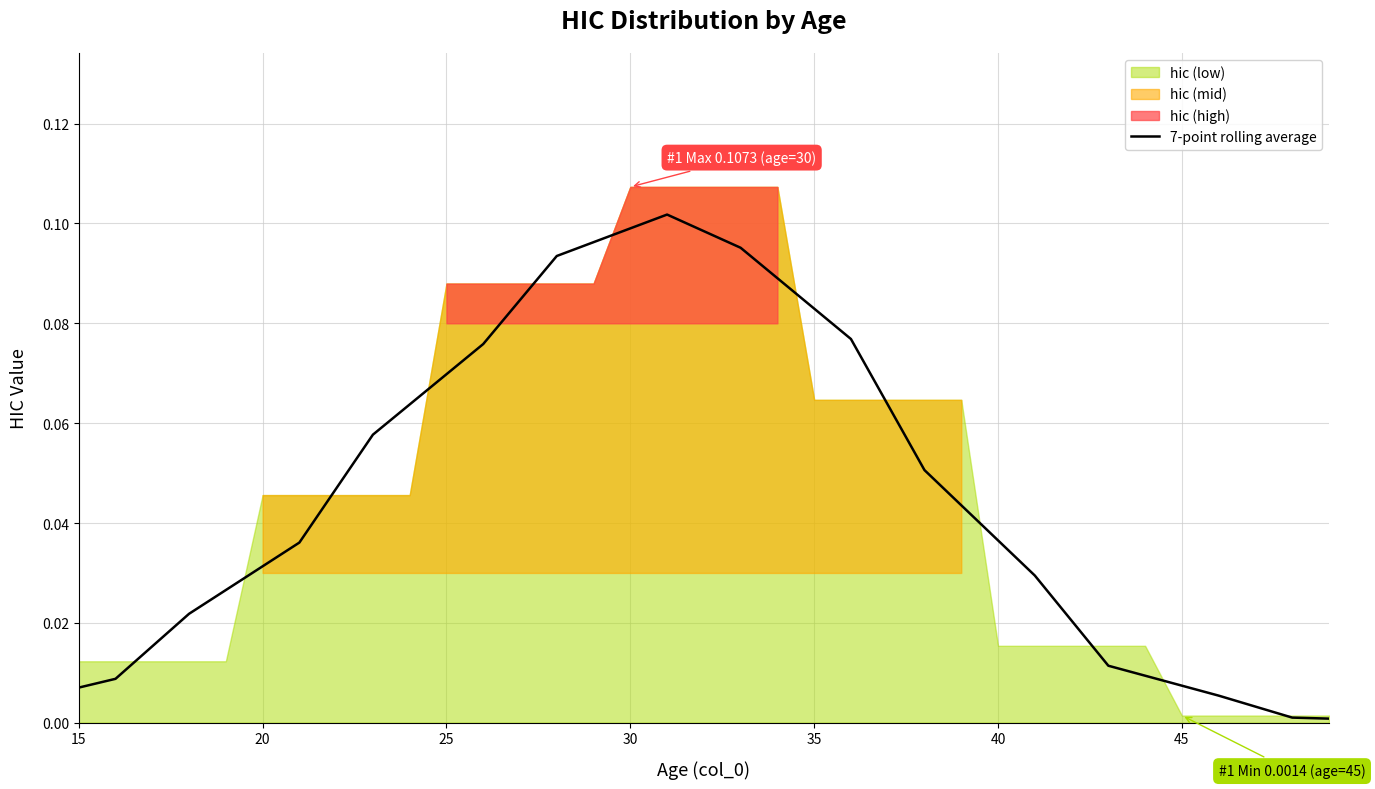

The value of 7-point rolling average at 30 is 0.1. True or false?

True